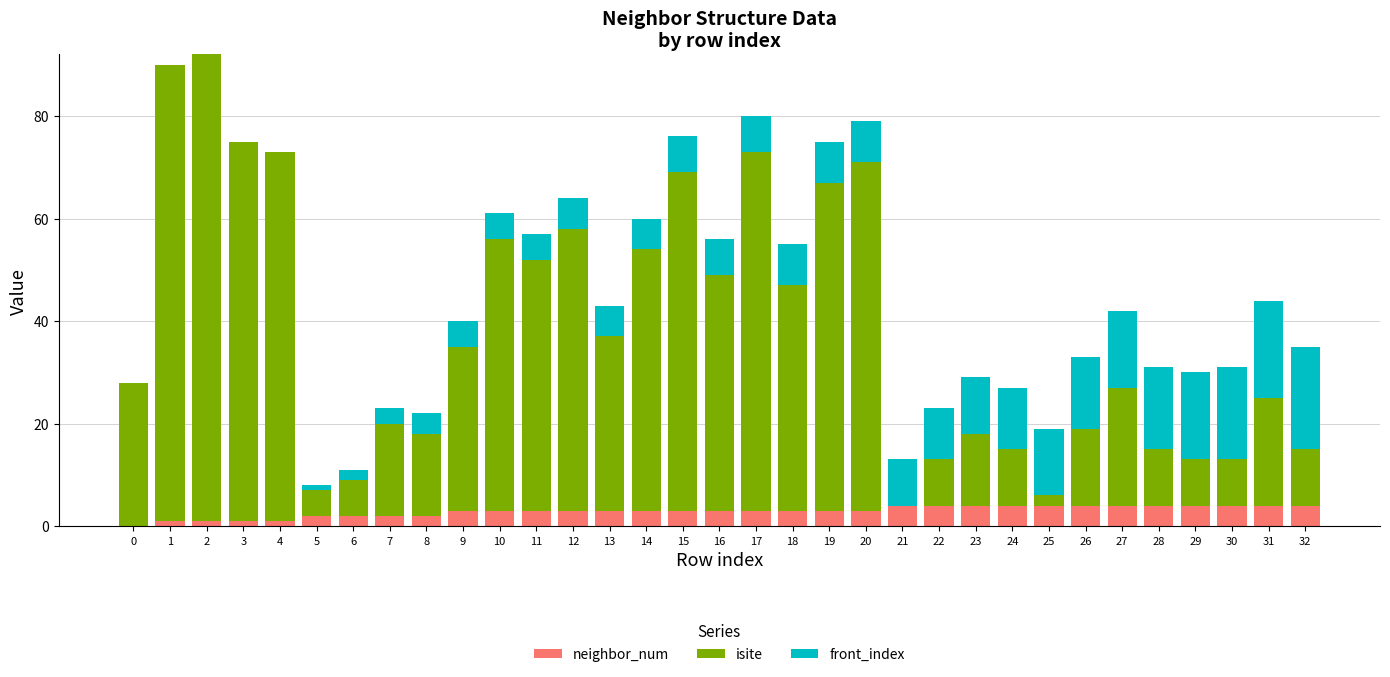

What is the sum of all neighbor_num values?

96